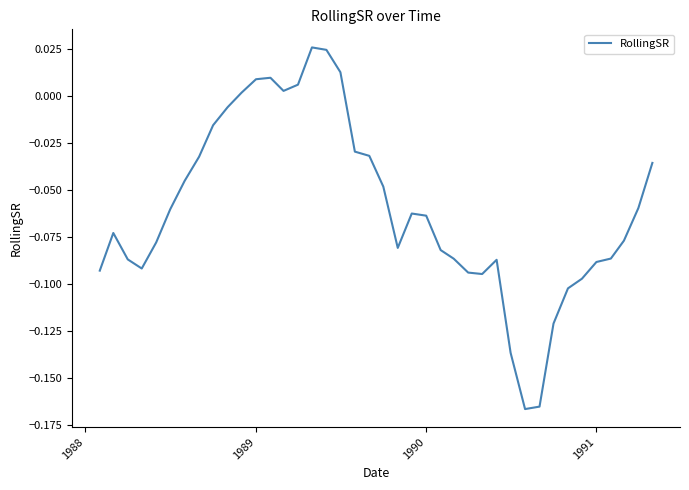

What is the average value?

-0.1